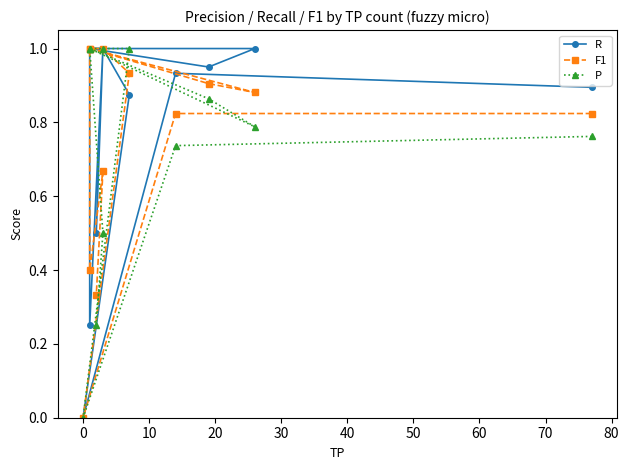

How many intersections are there between R and P?

1